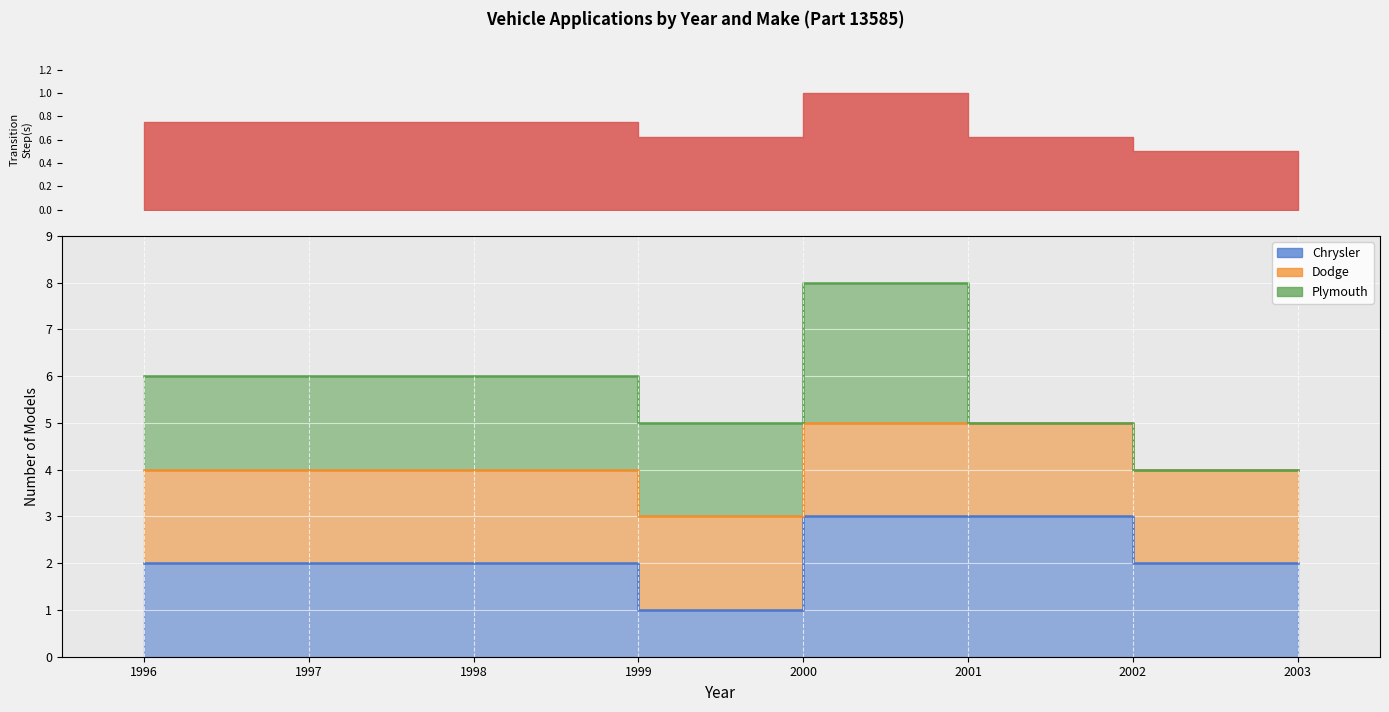

True or false: Dodge line and Plymouth line cross at least once.

False